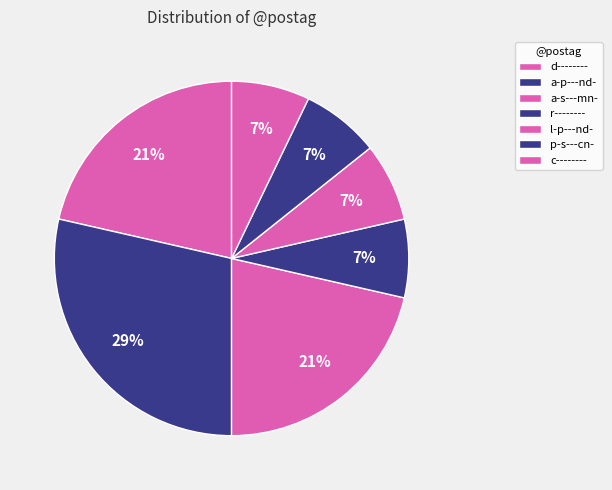

True or false: r-------- accounts for 7% of the total.

True